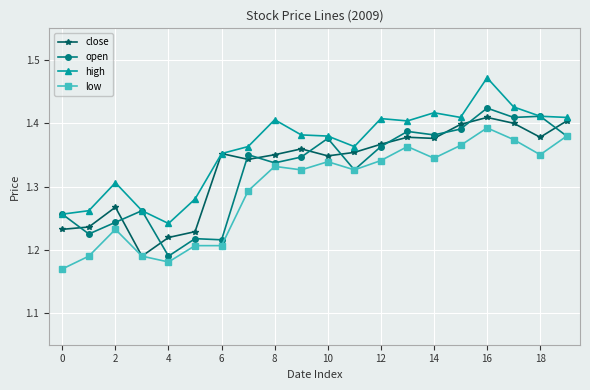

True or false: high and low intersect in this chart.

False